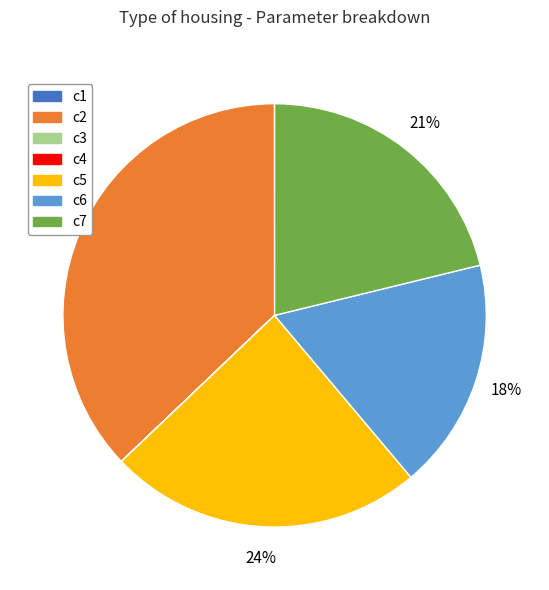

To the nearest percent, what is the difference between the largest and smallest slice percentages?

37%